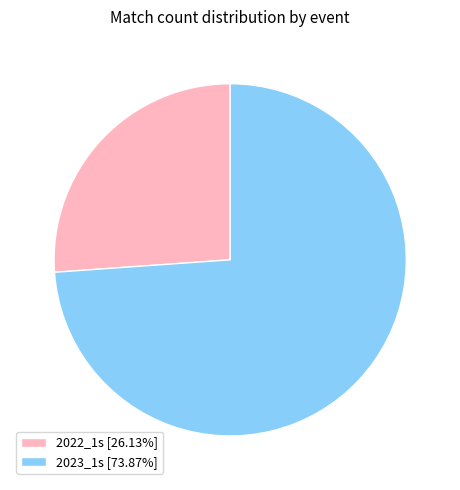

Combined, do 2022_1s [26.13%] and 2023_1s [73.87%] account for over 50%?

Yes